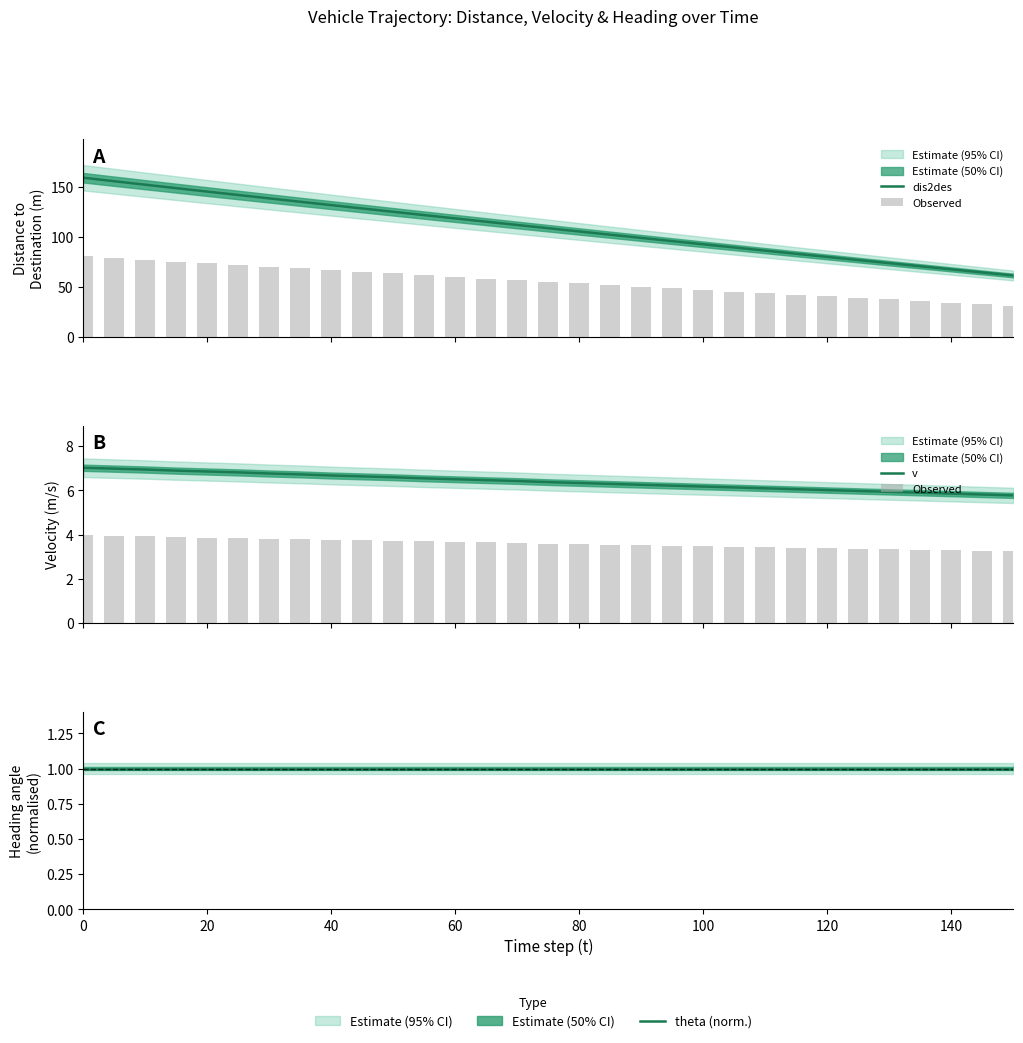

Reading left to right, extract all data points from this chart.

dis2des: 159.0	155.5	152.0	148.6	145.1	141.7	138.3	135.0	131.6	128.2	124.9	121.6	118.3	115.0	111.7	108.5	105.2	102.0	98.8	95.6	92.4	89.2	86.1	82.9	79.8	76.6	73.5	70.4	67.3	64.3	61.2
Observed: 4.0	3.9	3.9	3.9	3.9	3.8	3.8	3.8	3.8	3.7	3.7	3.7	3.7	3.6	3.6	3.6	3.6	3.5	3.5	3.5	3.5	3.5	3.4	3.4	3.4	3.4	3.3	3.3	3.3	3.3	3.3
v: 7.0	7.0	6.9	6.9	6.8	6.8	6.8	6.7	6.7	6.6	6.6	6.5	6.5	6.5	6.4	6.4	6.3	6.3	6.2	6.2	6.2	6.1	6.1	6.0	6.0	6.0	5.9	5.9	5.8	5.8	5.8
theta (norm.): 1.0	1.0	1.0	1.0	1.0	1.0	1.0	1.0	1.0	1.0	1.0	1.0	1.0	1.0	1.0	1.0	1.0	1.0	1.0	1.0	1.0	1.0	1.0	1.0	1.0	1.0	1.0	1.0	1.0	1.0	1.0